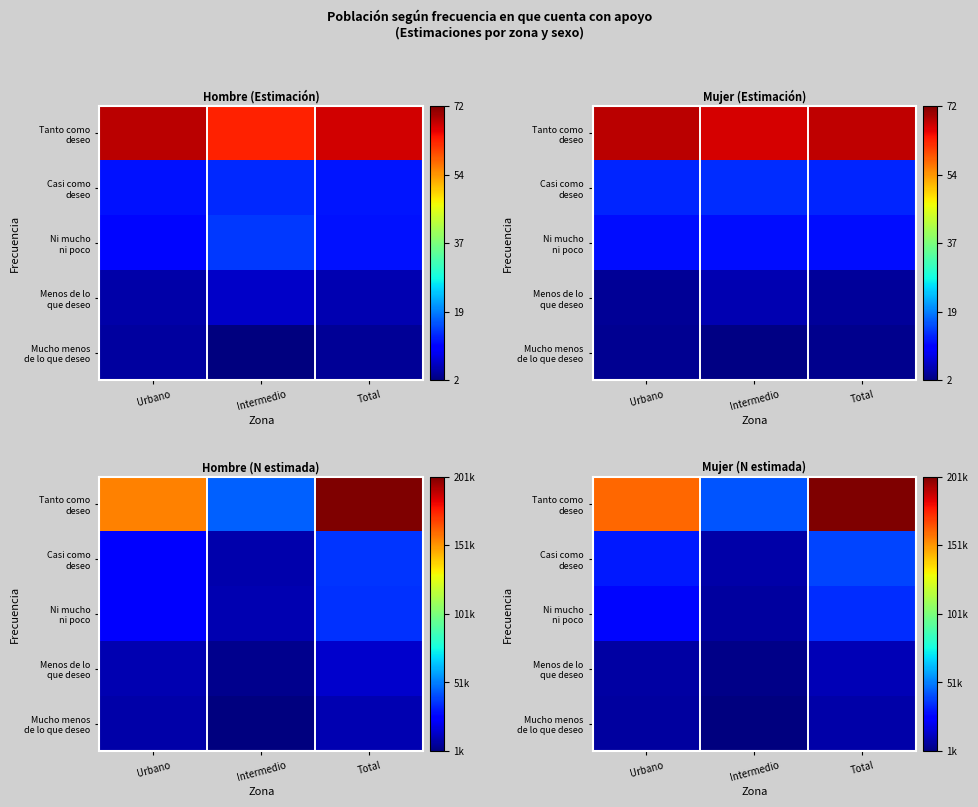

Is the value of Menos de lo que deseo at Total greater than the value of Ni mucho ni poco at Intermedio?

Yes